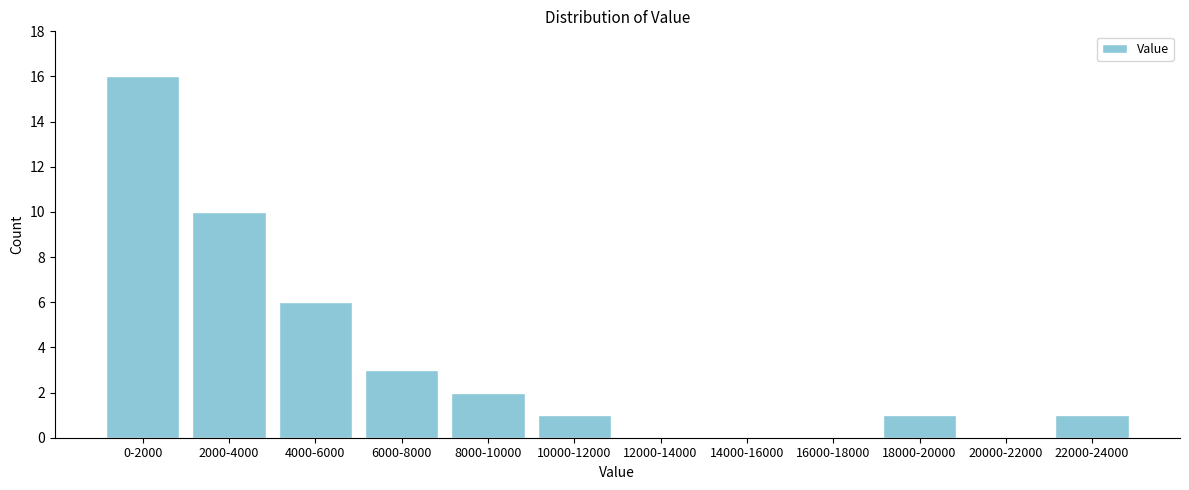

Reading right to left, transcribe all the data shown in this chart.

22000-24000=1	20000-22000=0	18000-20000=1	16000-18000=0	14000-16000=0	12000-14000=0	10000-12000=1	8000-10000=2	6000-8000=3	4000-6000=6	2000-4000=10	0-2000=16